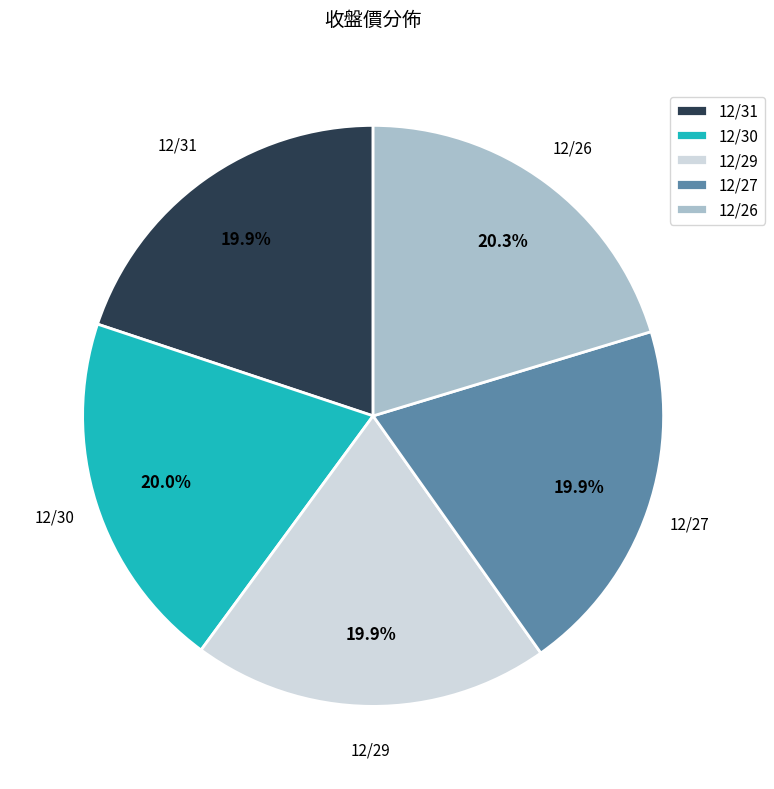

The 12/29 slice represents 20% of the pie. True or false?

True